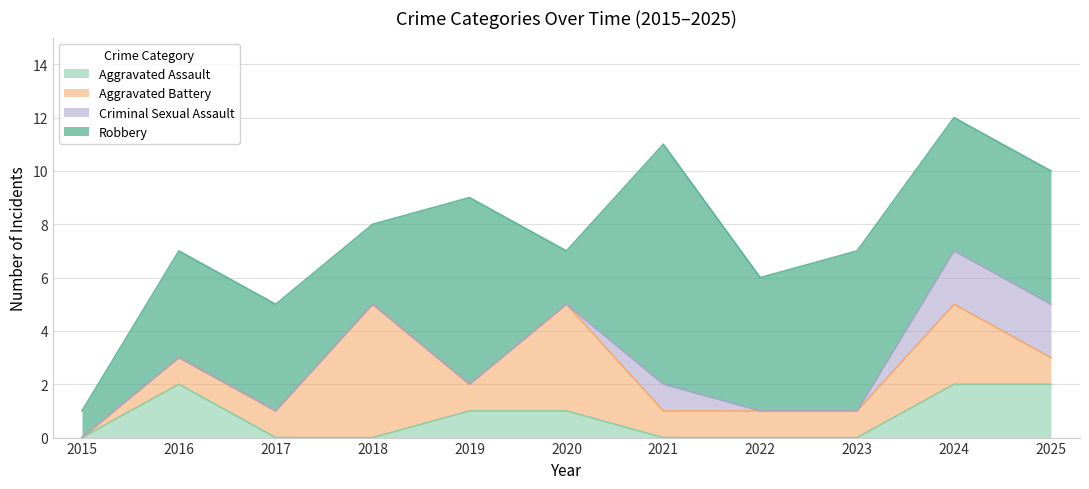

At which category is the sum across all series the highest?

2024